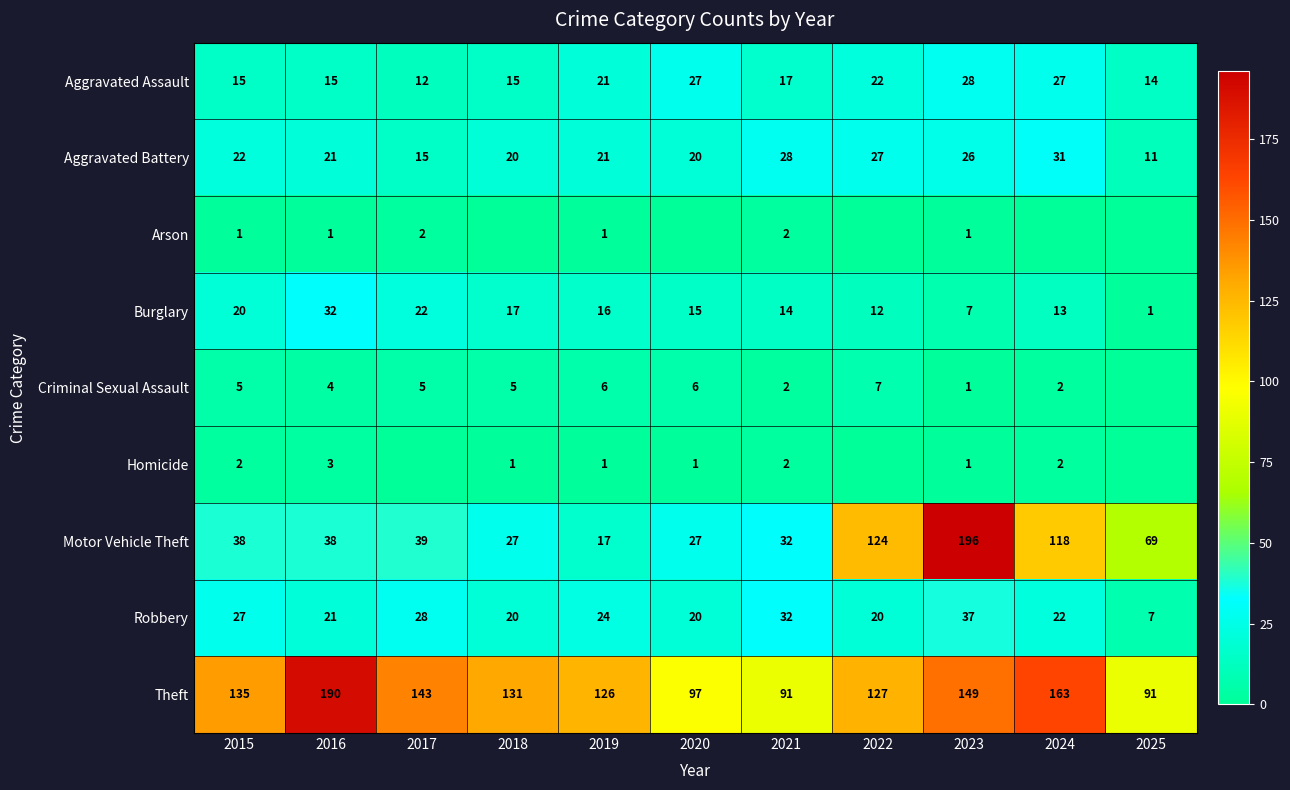

At which label does Aggravated Battery reach its peak?

2024